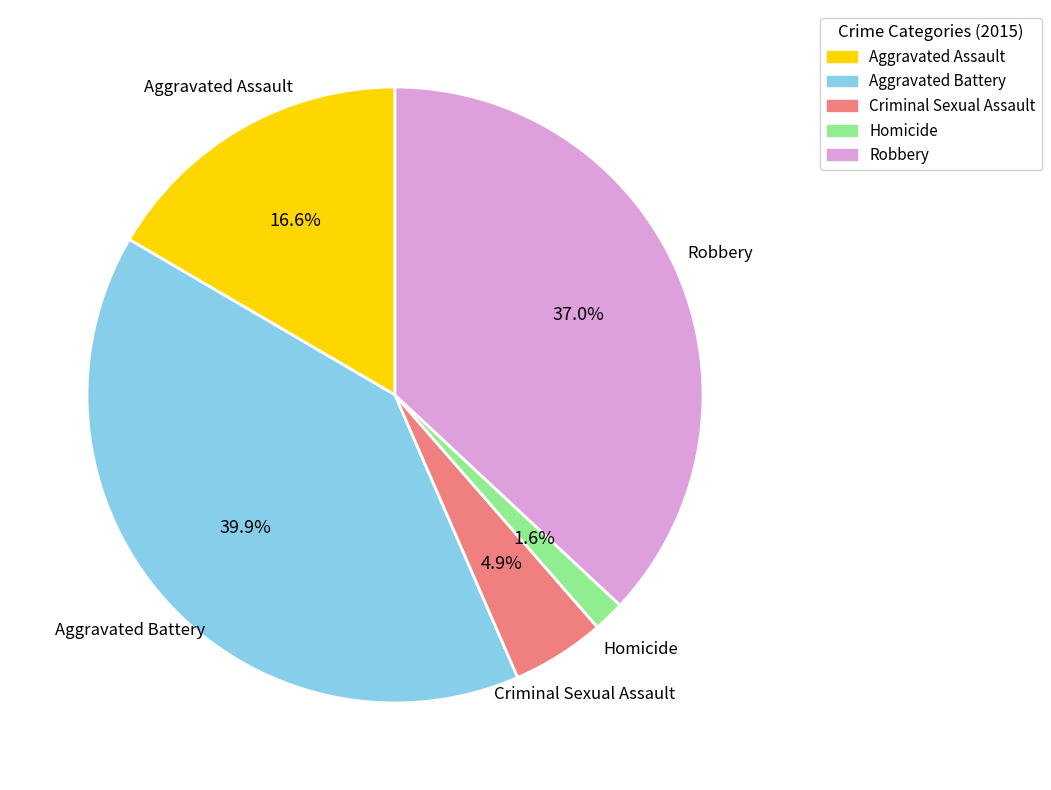

To the nearest percent, what is the average slice percentage?

20%